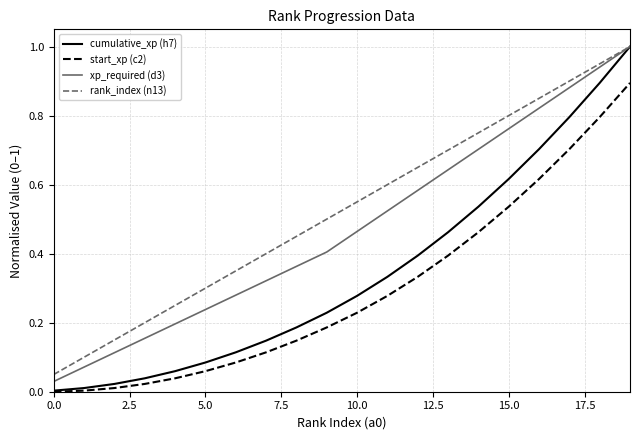

What is the maximum value shown in the chart?

1.0